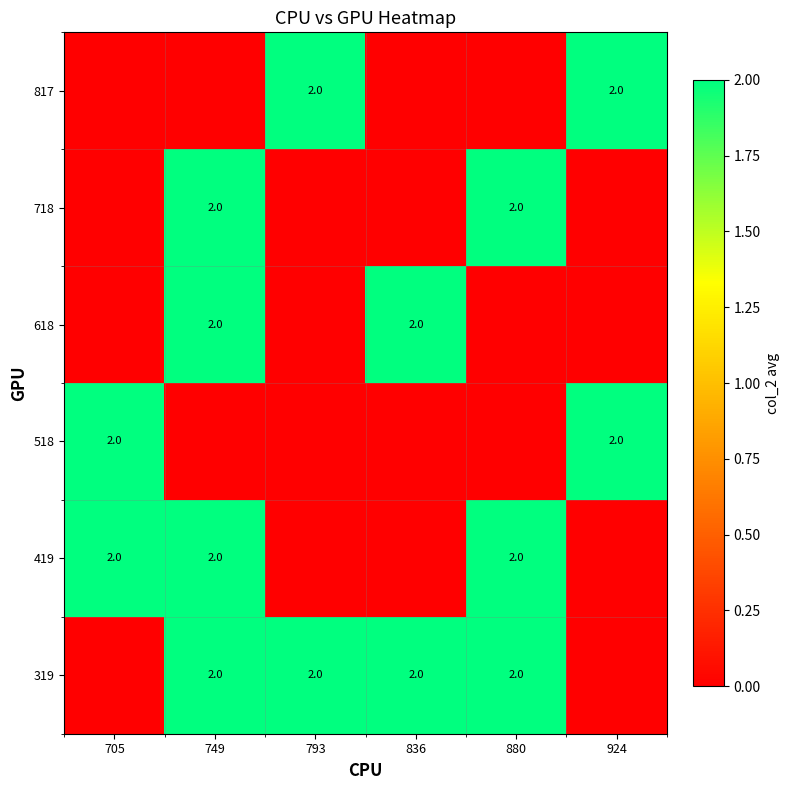

True or false: 419 has a value of 2 at 749.

True